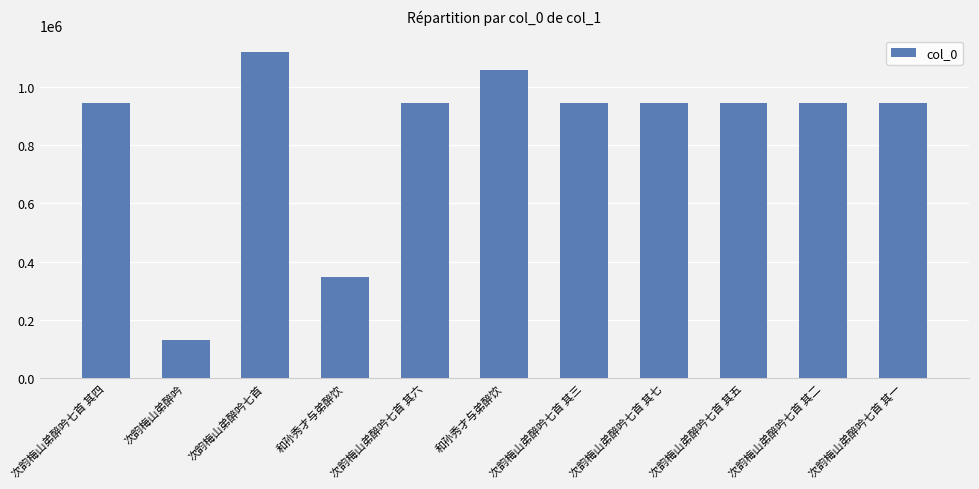

Reading left to right, transcribe all the data shown in this chart.

944703	131826	1119993	347809	944701	1058398	944704	944700	944702	944705	944706